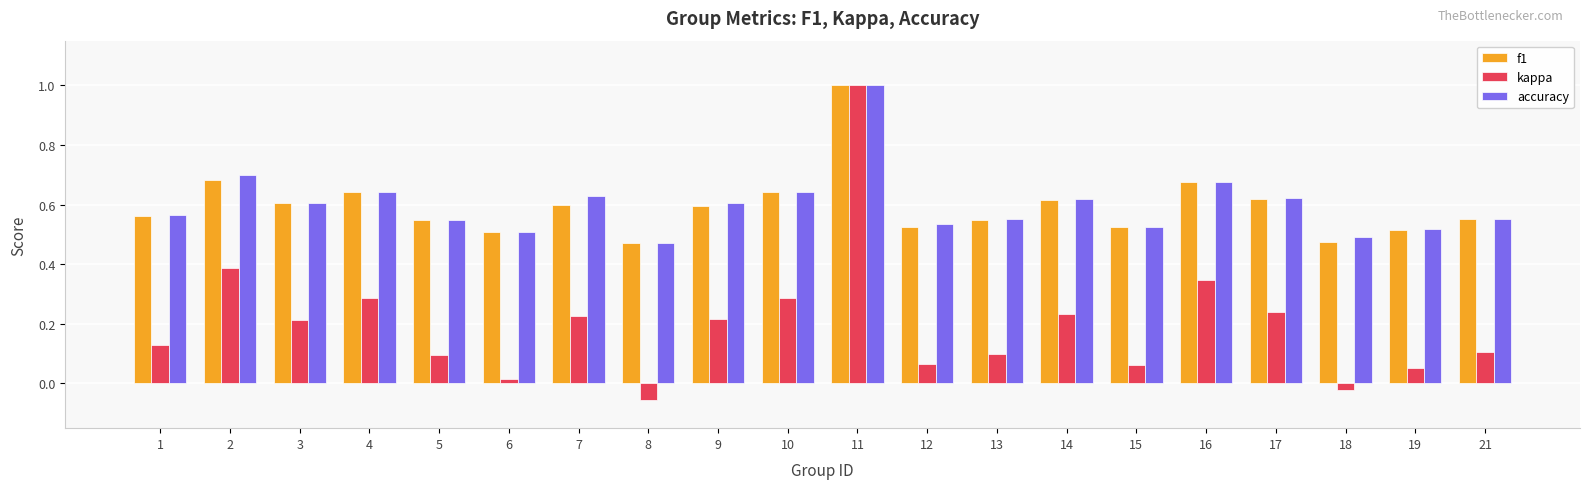

What is the sum of all f1 values?

11.9